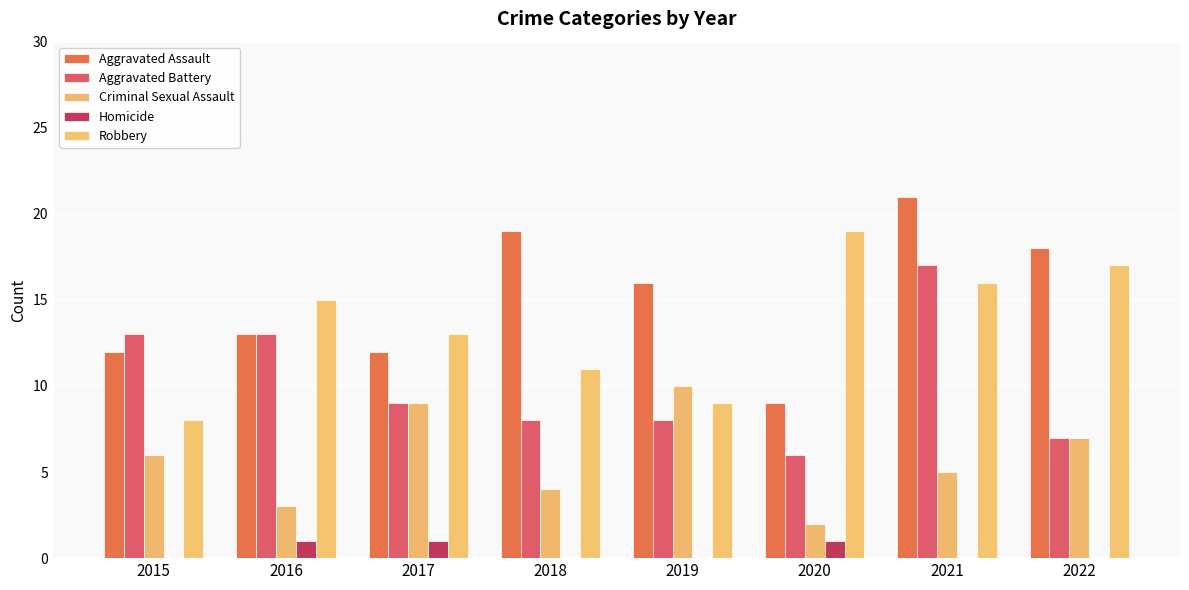

How many distinct data groups are displayed?

5